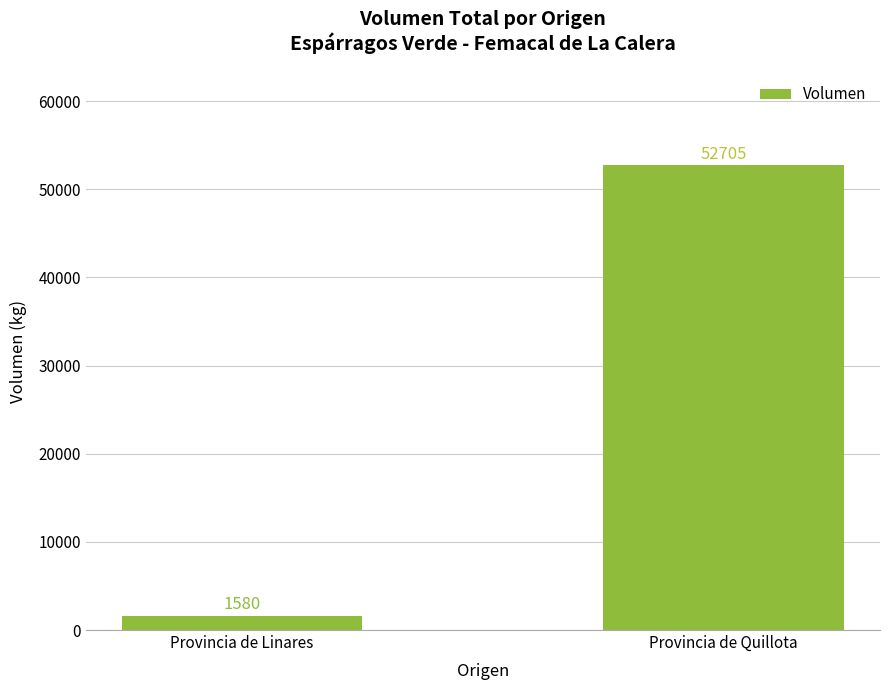

Rank the categories by value from lowest to highest.

Provincia de Linares, Provincia de Quillota